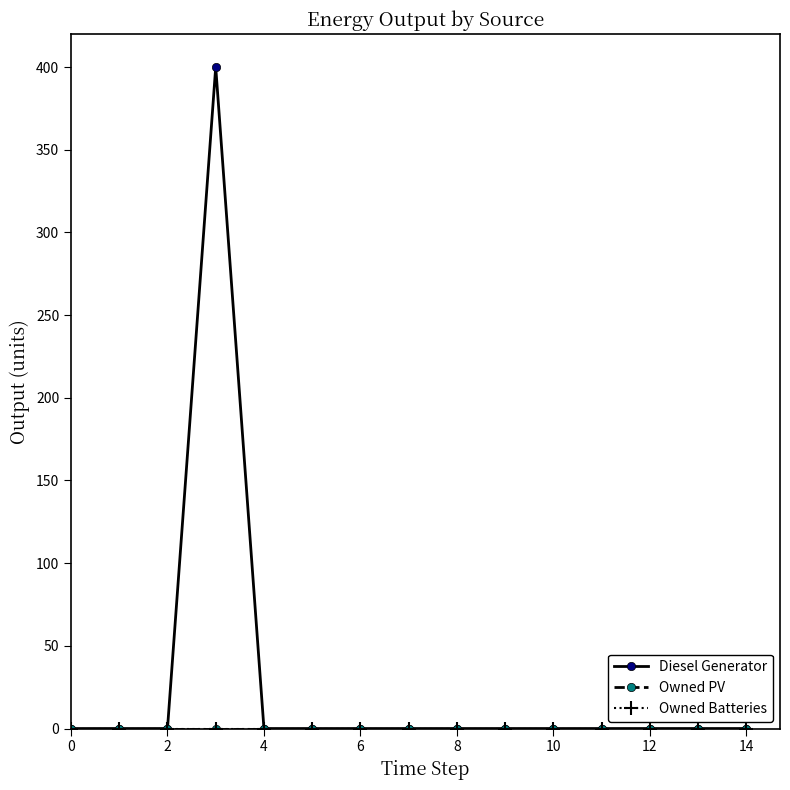

Is this an area chart (filled region under the line)?

No